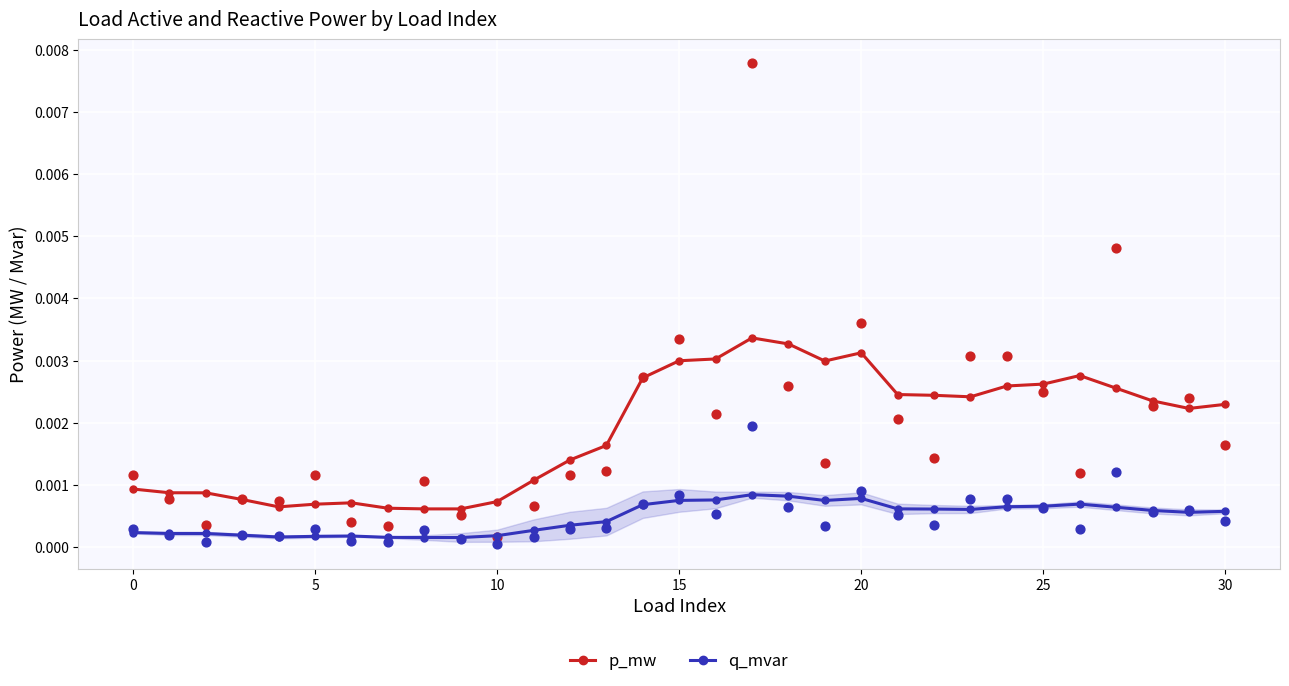

Which series has the largest total across all categories?

p_mw